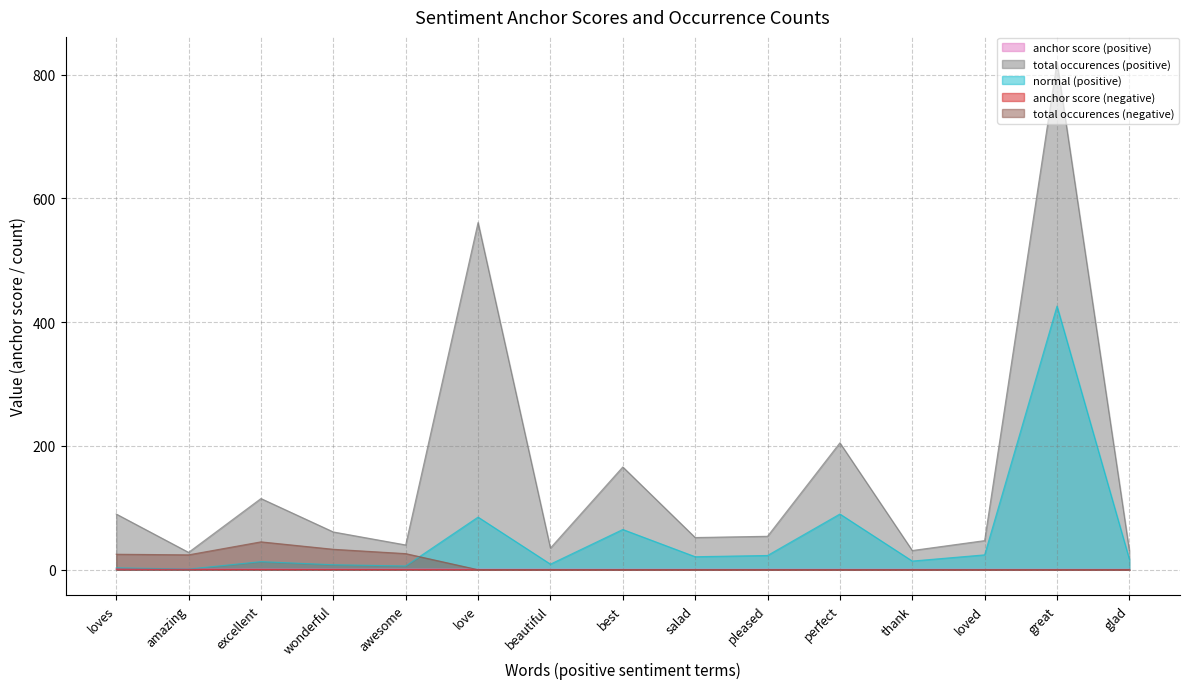

At how many categories does at least one series exceed 780?

1